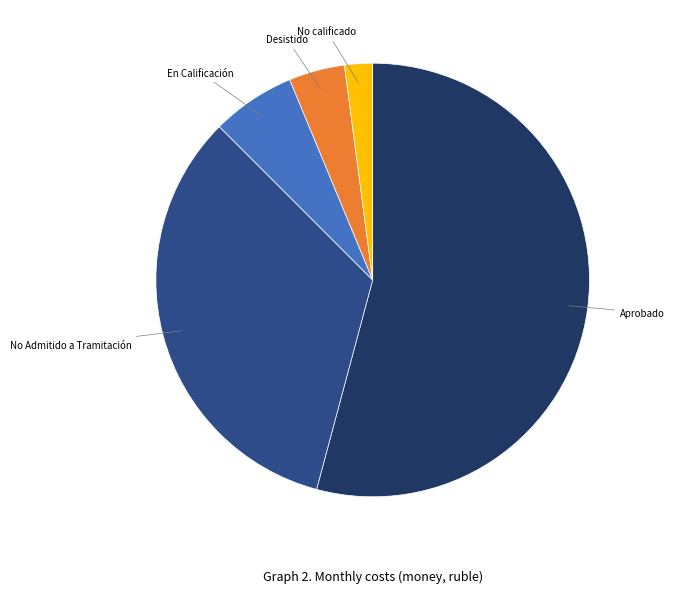

Is there a majority slice in this chart?

Yes